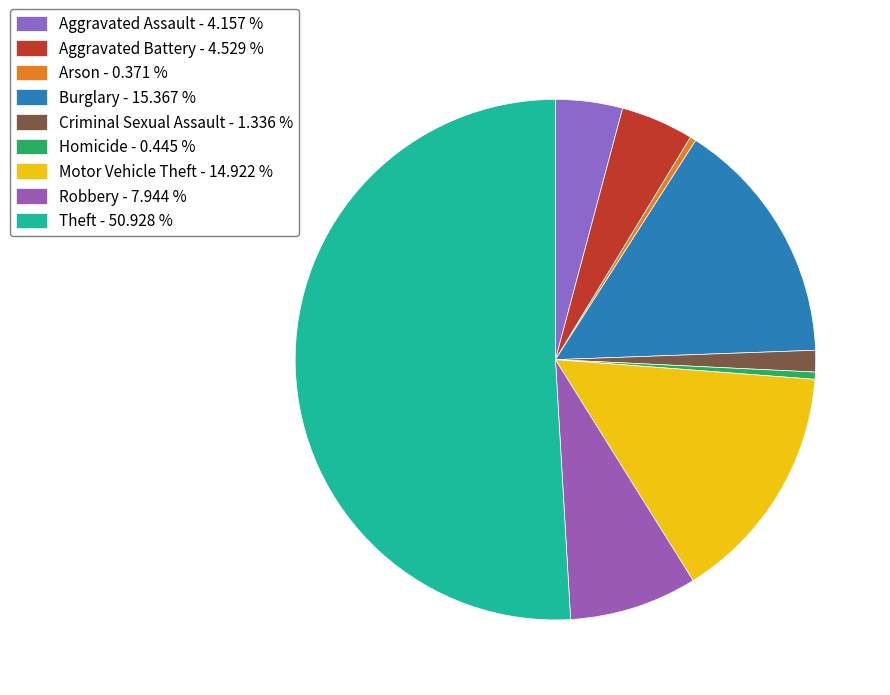

To the nearest percent, what is the difference between the largest and smallest slice percentages?

51%